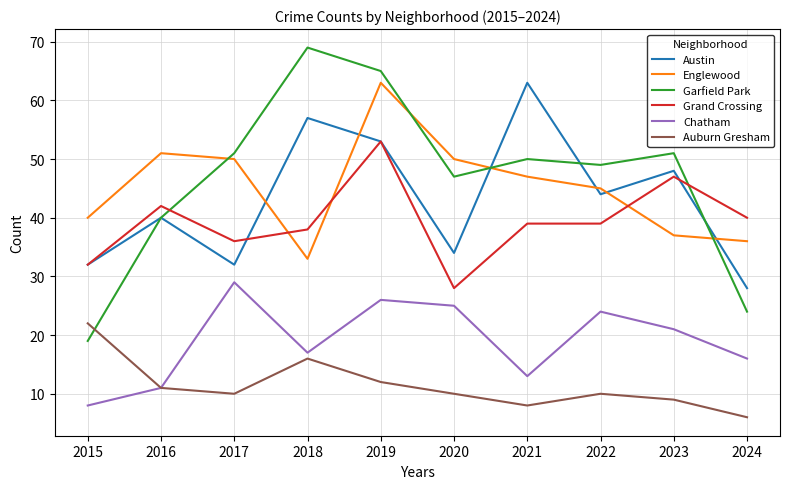

Which series changed the most between 2017 and 2018?

Austin